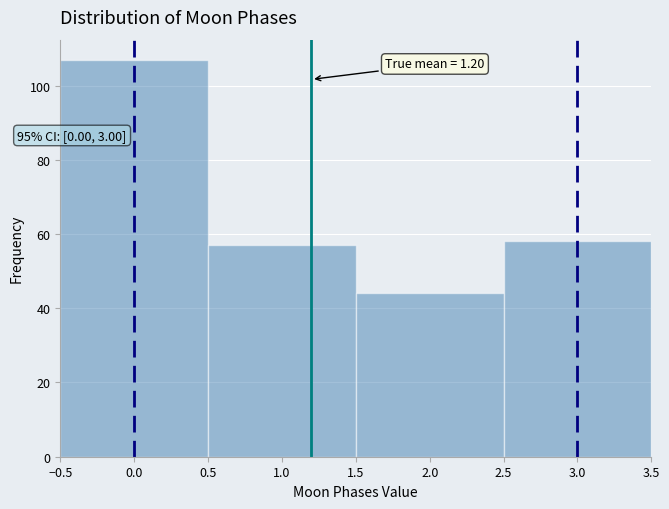

Over which range of the x-axis is the bar tallest?

-0.5 to 0.5